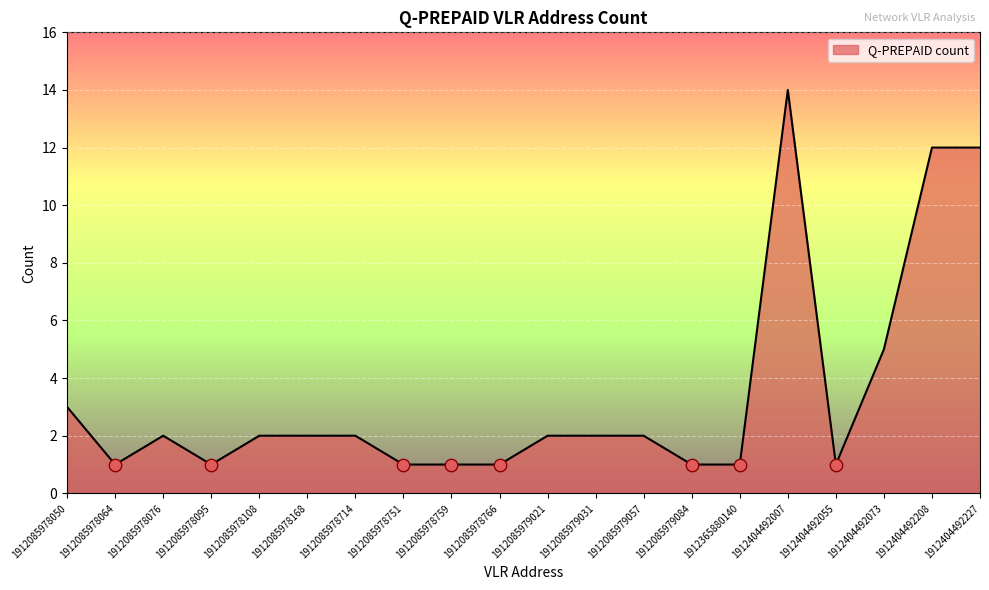

What is the ratio of the value at 1912085978168 to the value at 1912085979021?

1.0